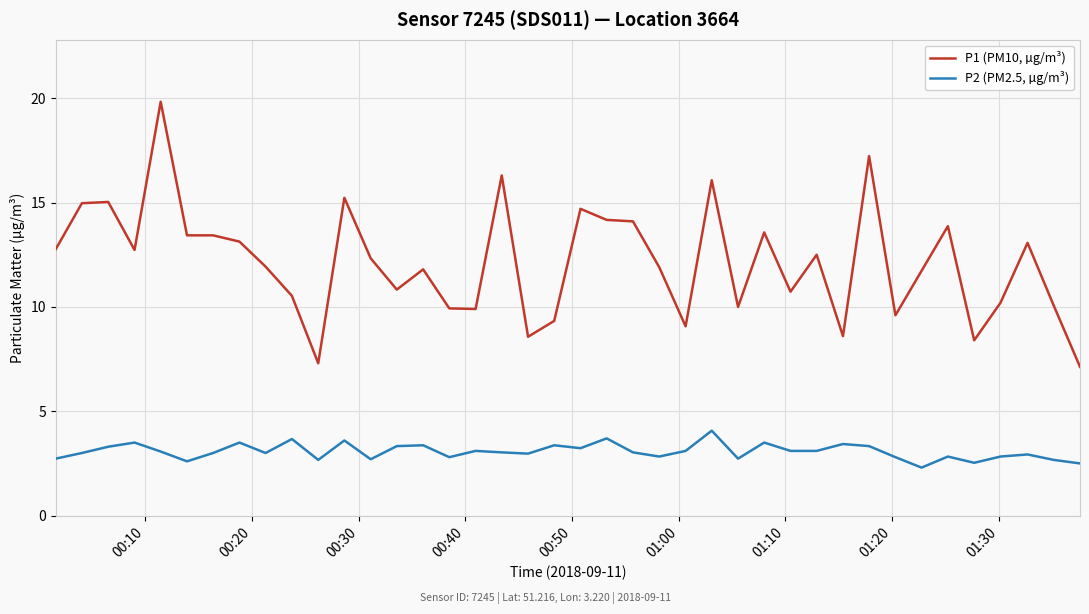

True or false: P1 (PM10, µg/m³) has more than 1 points higher than both neighbors.

True